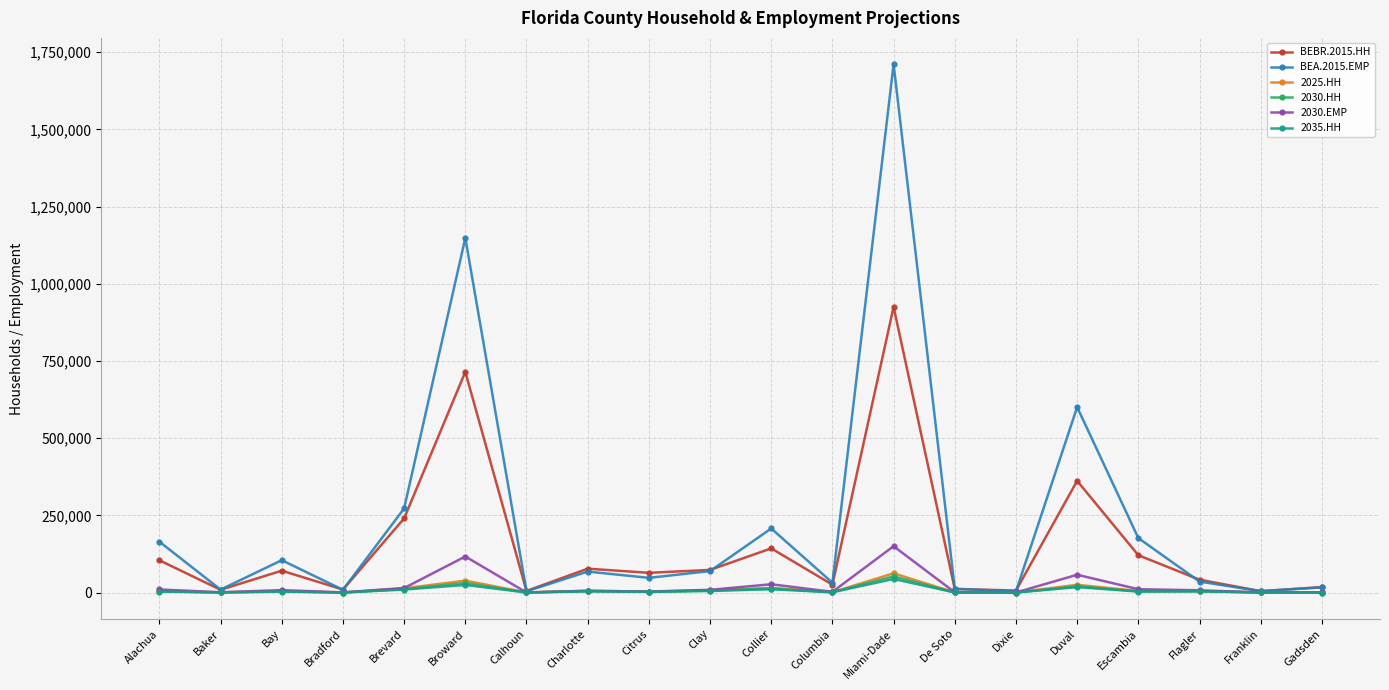

Is it true that BEBR.2015.HH equals 142943 at Collier?

True